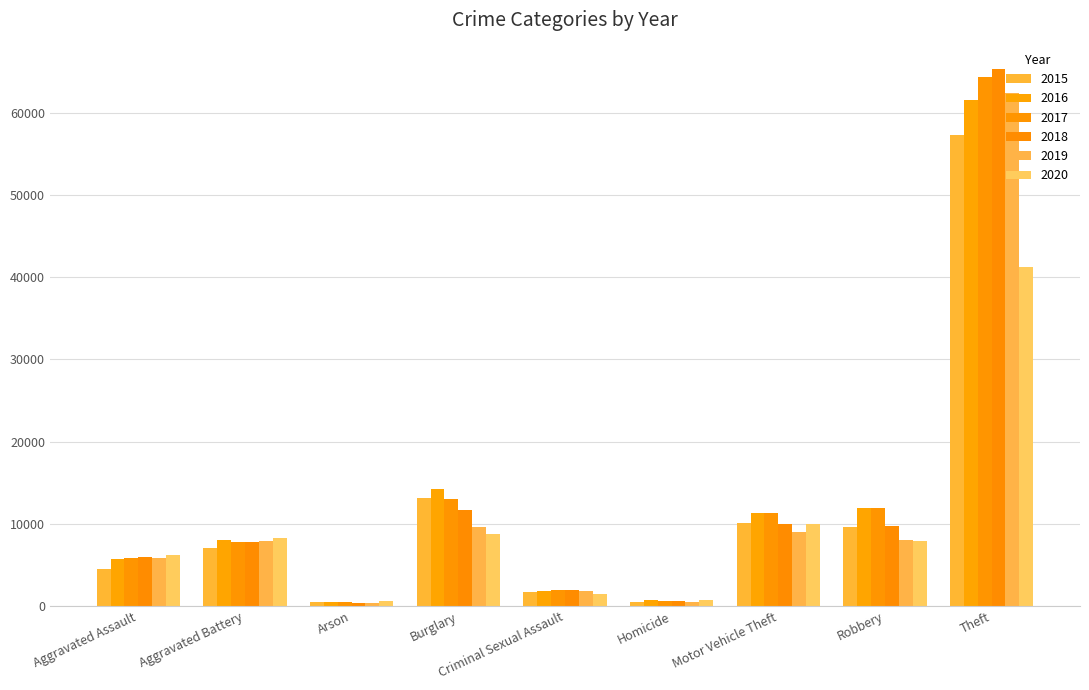

What is the average value of the 2018 series?

12595